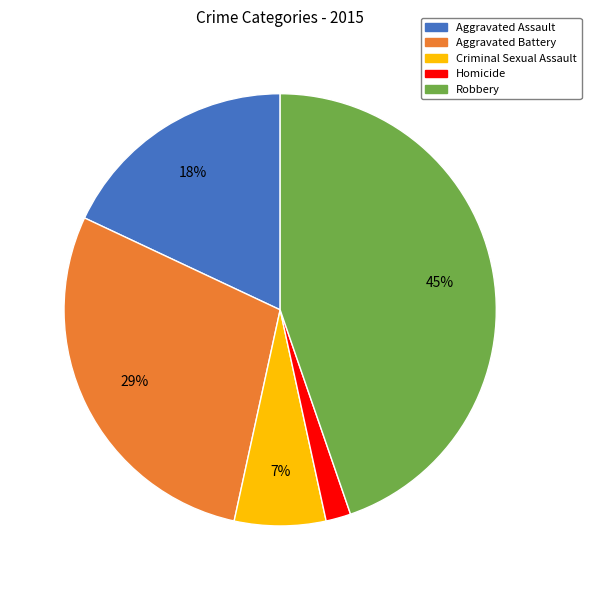

To the nearest percent, what portion does Criminal Sexual Assault represent?

7%